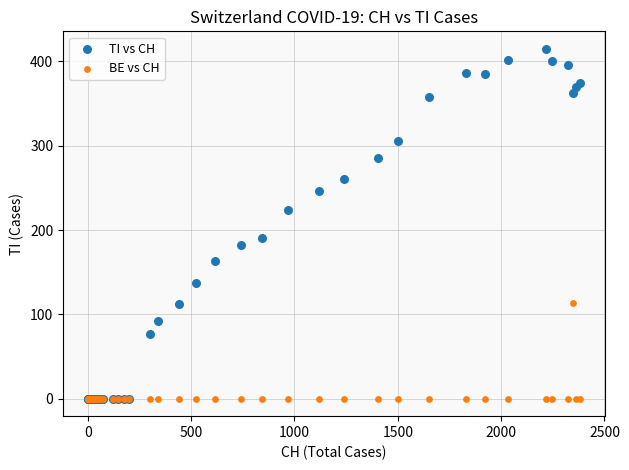

What are all the series names shown in the legend?

TI vs CH, BE vs CH